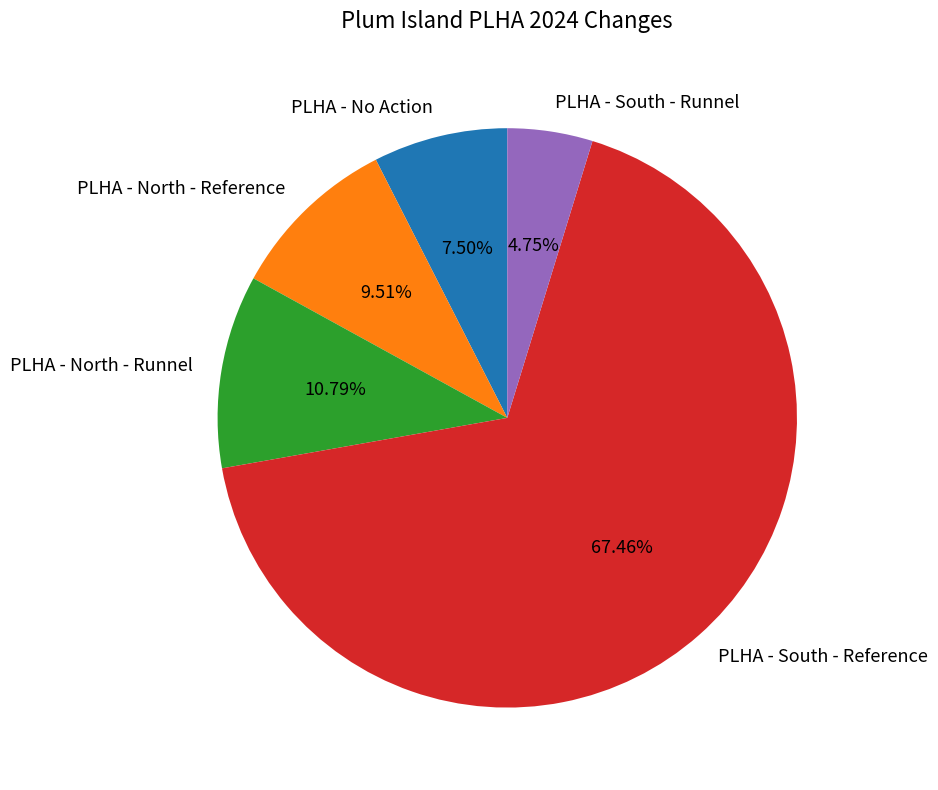

Which slice is the smallest?

PLHA - South - Runnel